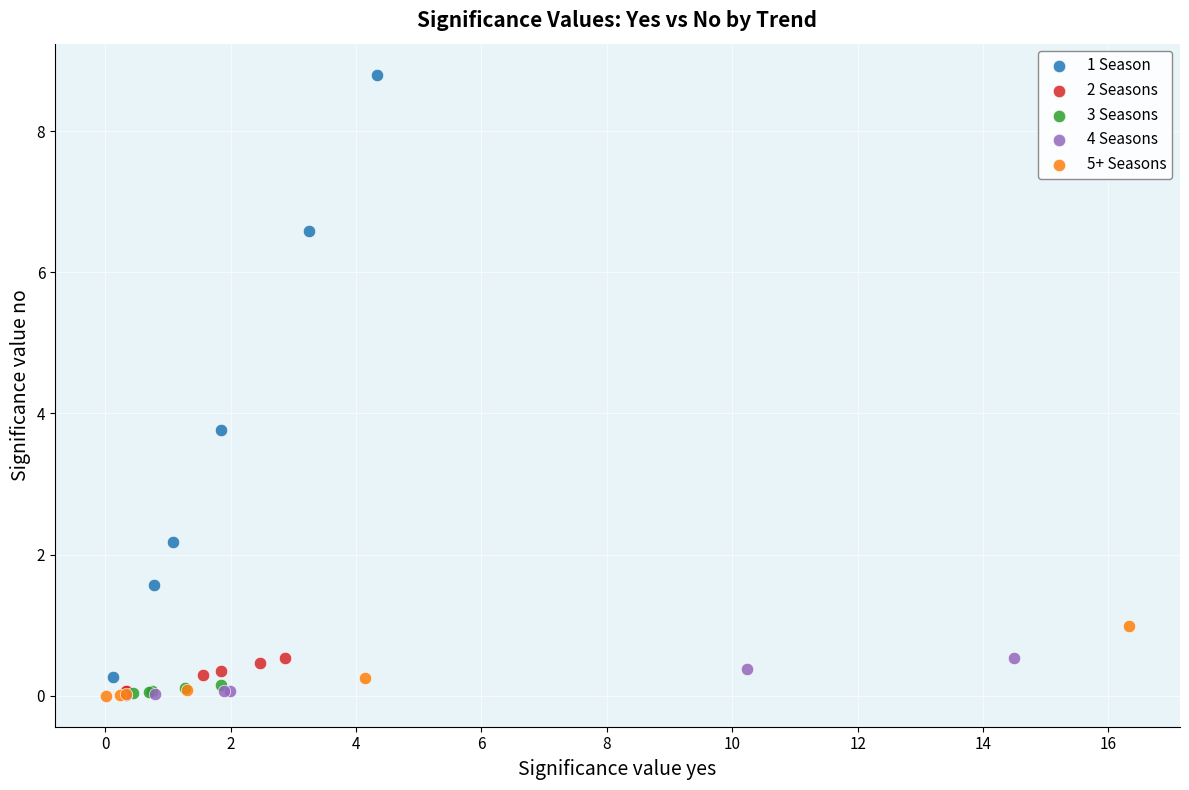

Which series has the largest Y range (max minus min)?

1 Season